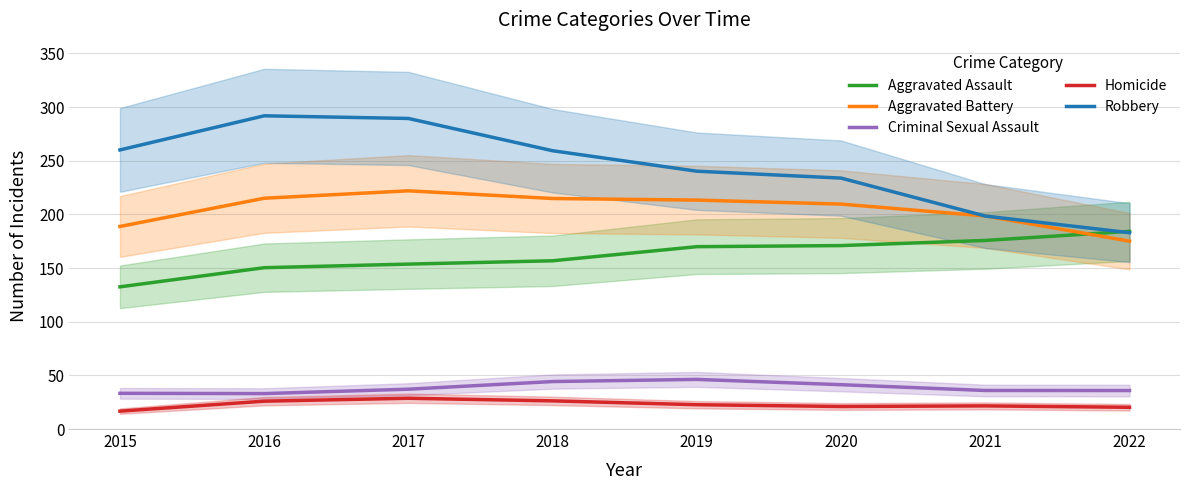

What are all the series names shown in the legend?

Aggravated Assault, Aggravated Battery, Criminal Sexual Assault, Homicide, Robbery